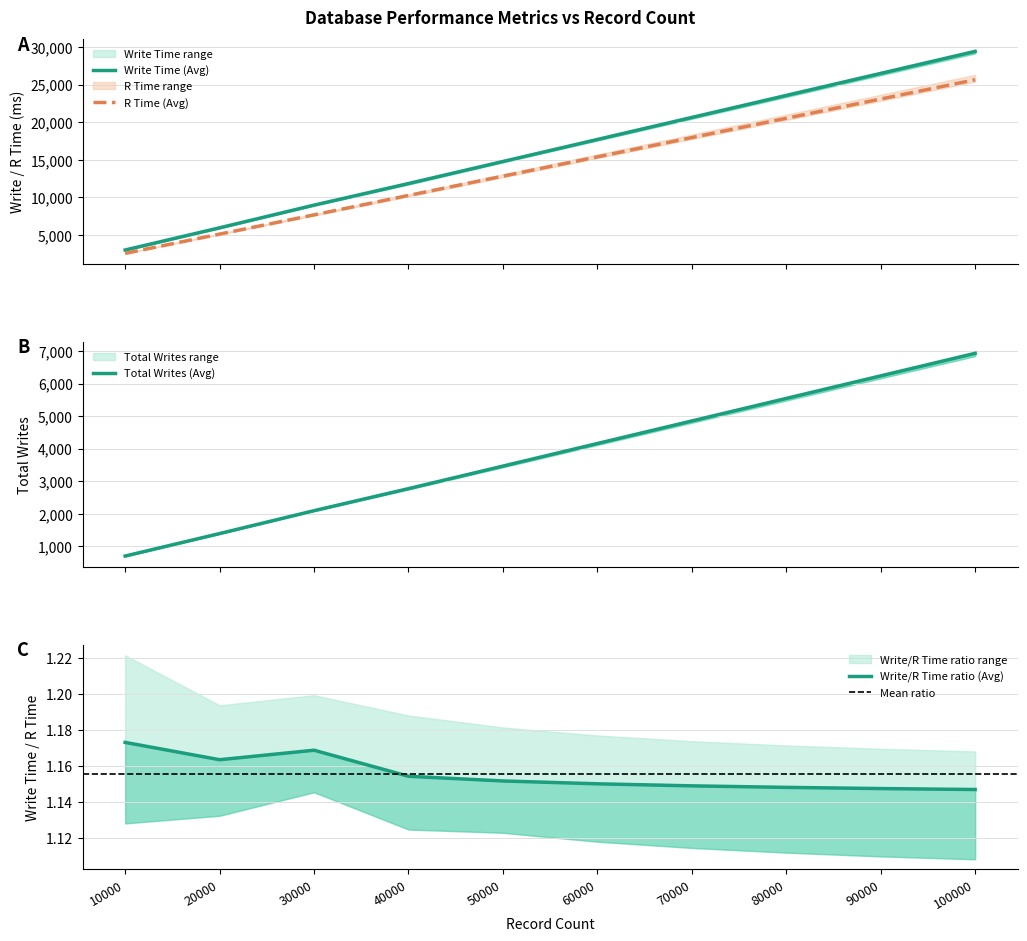

Is this an area chart (filled region under the line)?

No